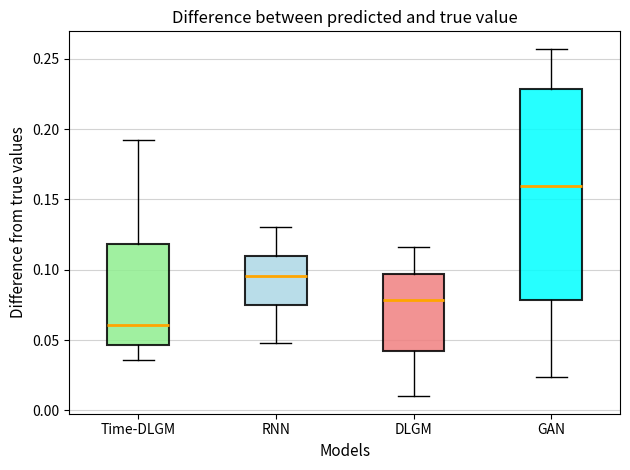

Where does the median line of the box for DLGM sit on the y-axis? The values are not printed on the chart, so give them approximately, as read against the axis.

0.080